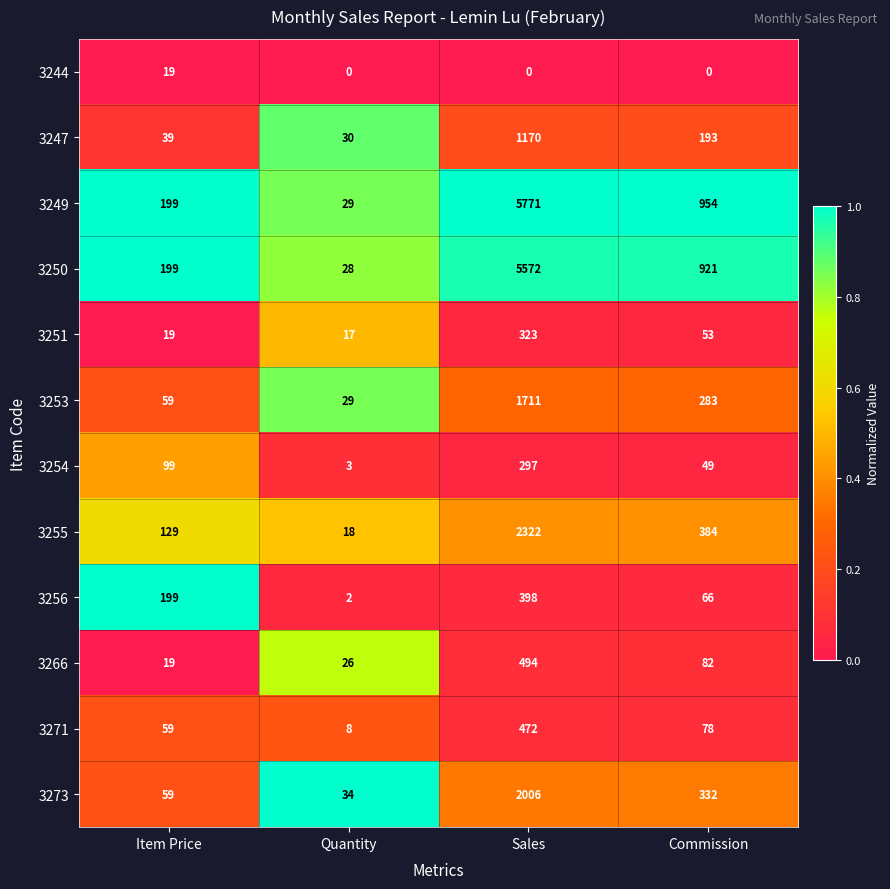

At which category does the chart reach its peak across all series?

Sales